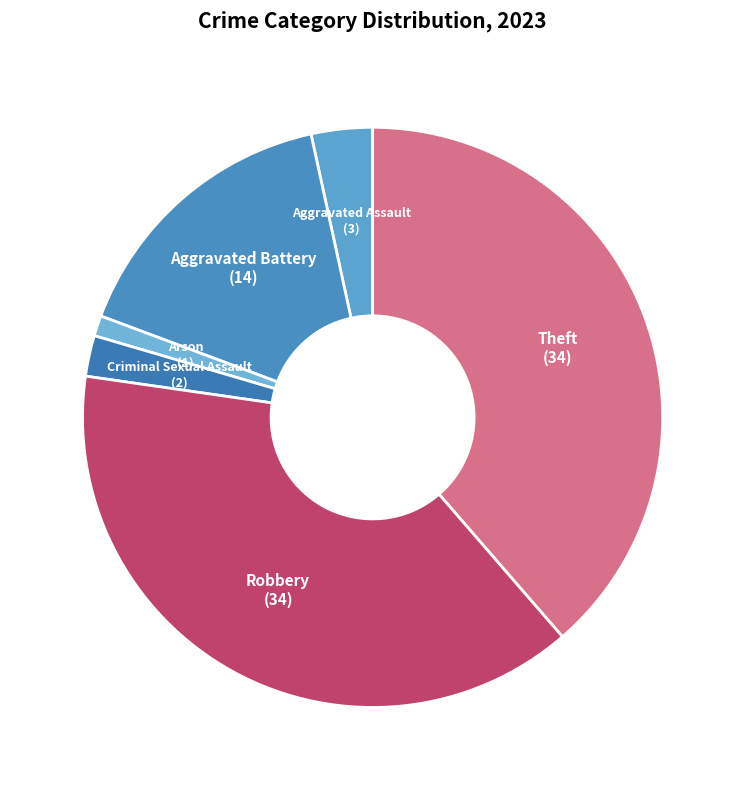

Which category has the smallest portion of the pie?

Arson